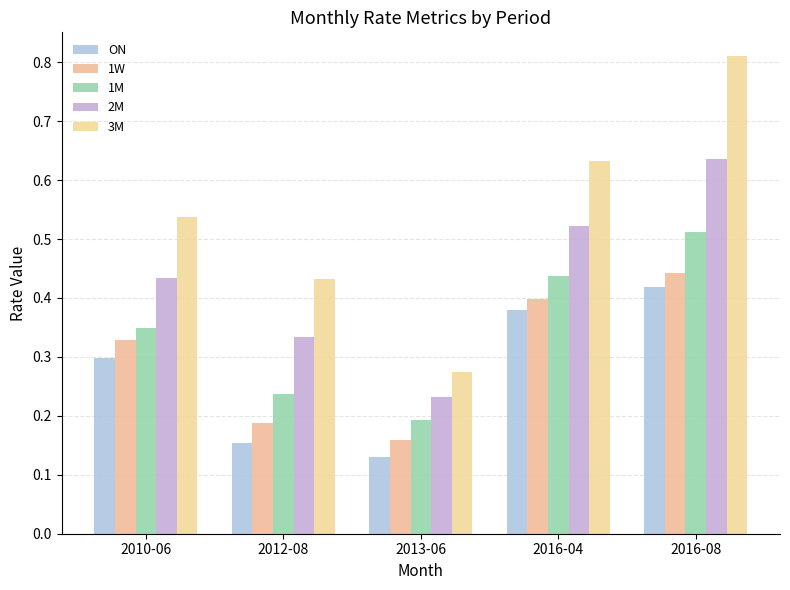

Reading left to right, list all the values displayed in this chart.

ON: 2010-06=0.3	2012-08=0.2	2013-06=0.1	2016-04=0.4	2016-08=0.4
1W: 2010-06=0.3	2012-08=0.2	2013-06=0.2	2016-04=0.4	2016-08=0.4
1M: 2010-06=0.3	2012-08=0.2	2013-06=0.2	2016-04=0.4	2016-08=0.5
2M: 2010-06=0.4	2012-08=0.3	2013-06=0.2	2016-04=0.5	2016-08=0.6
3M: 2010-06=0.5	2012-08=0.4	2013-06=0.3	2016-04=0.6	2016-08=0.8